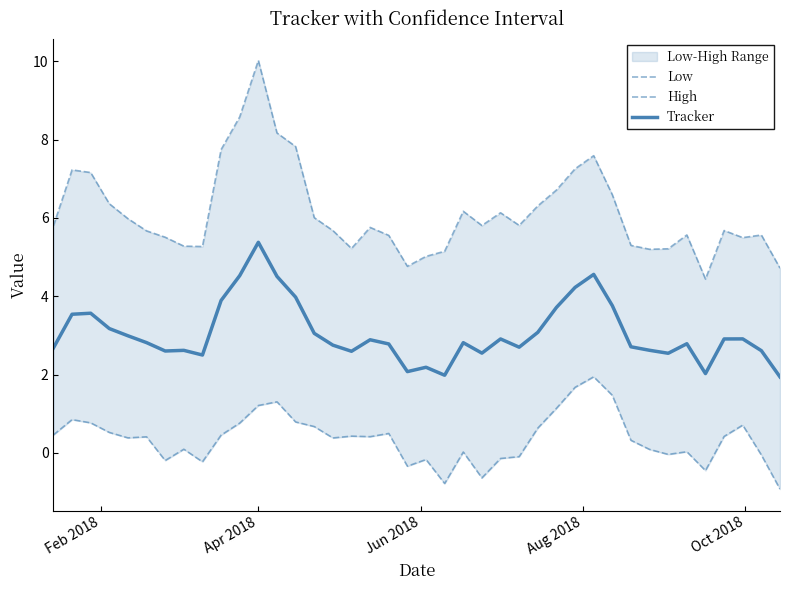

What is the highest value of the Tracker series?

5.4